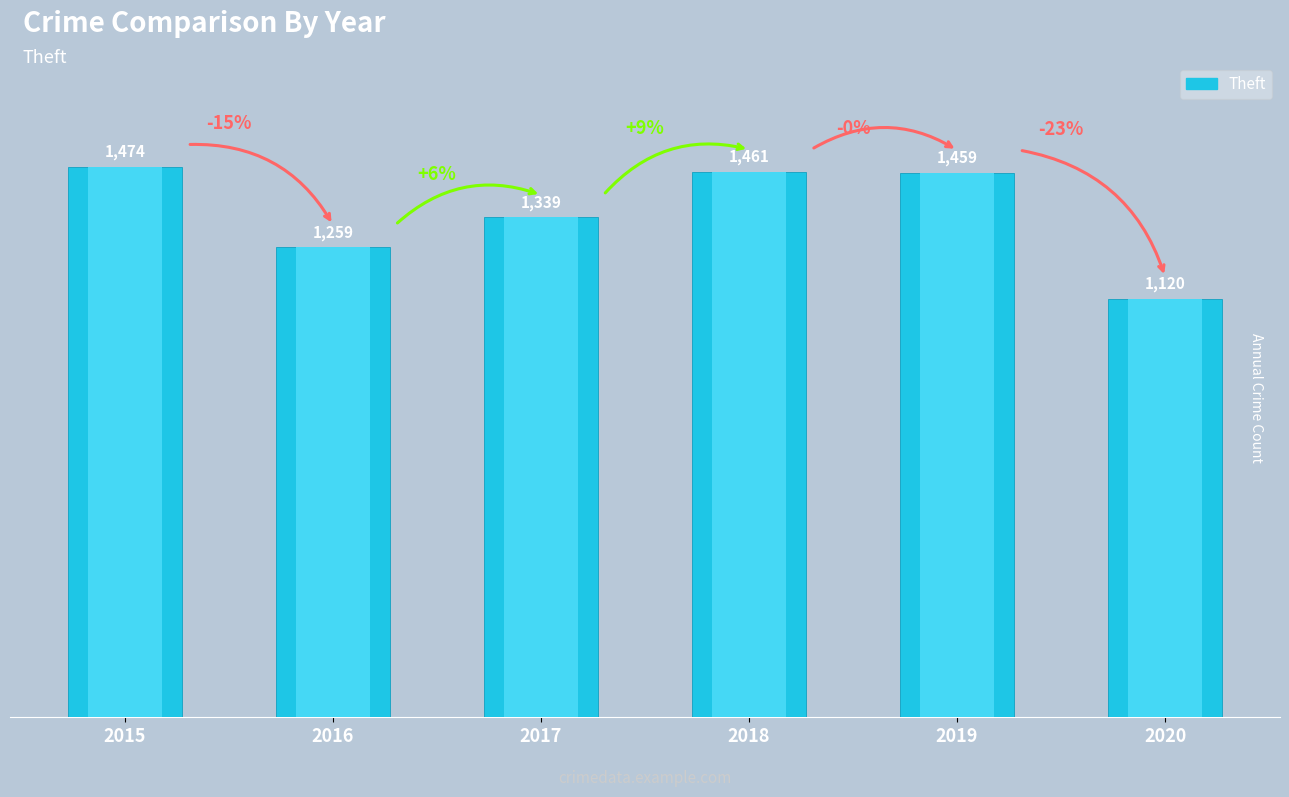

The chart shows a value of 1461 at 2018. True or false?

True